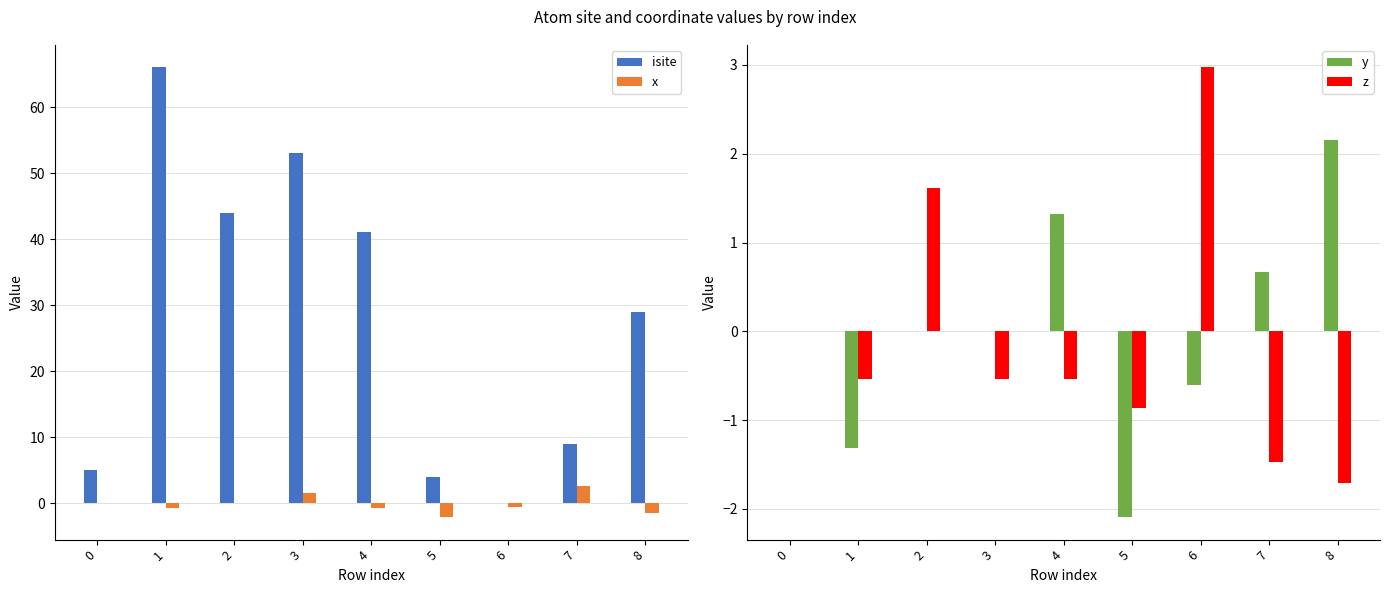

How many data points in y are above 0?

4